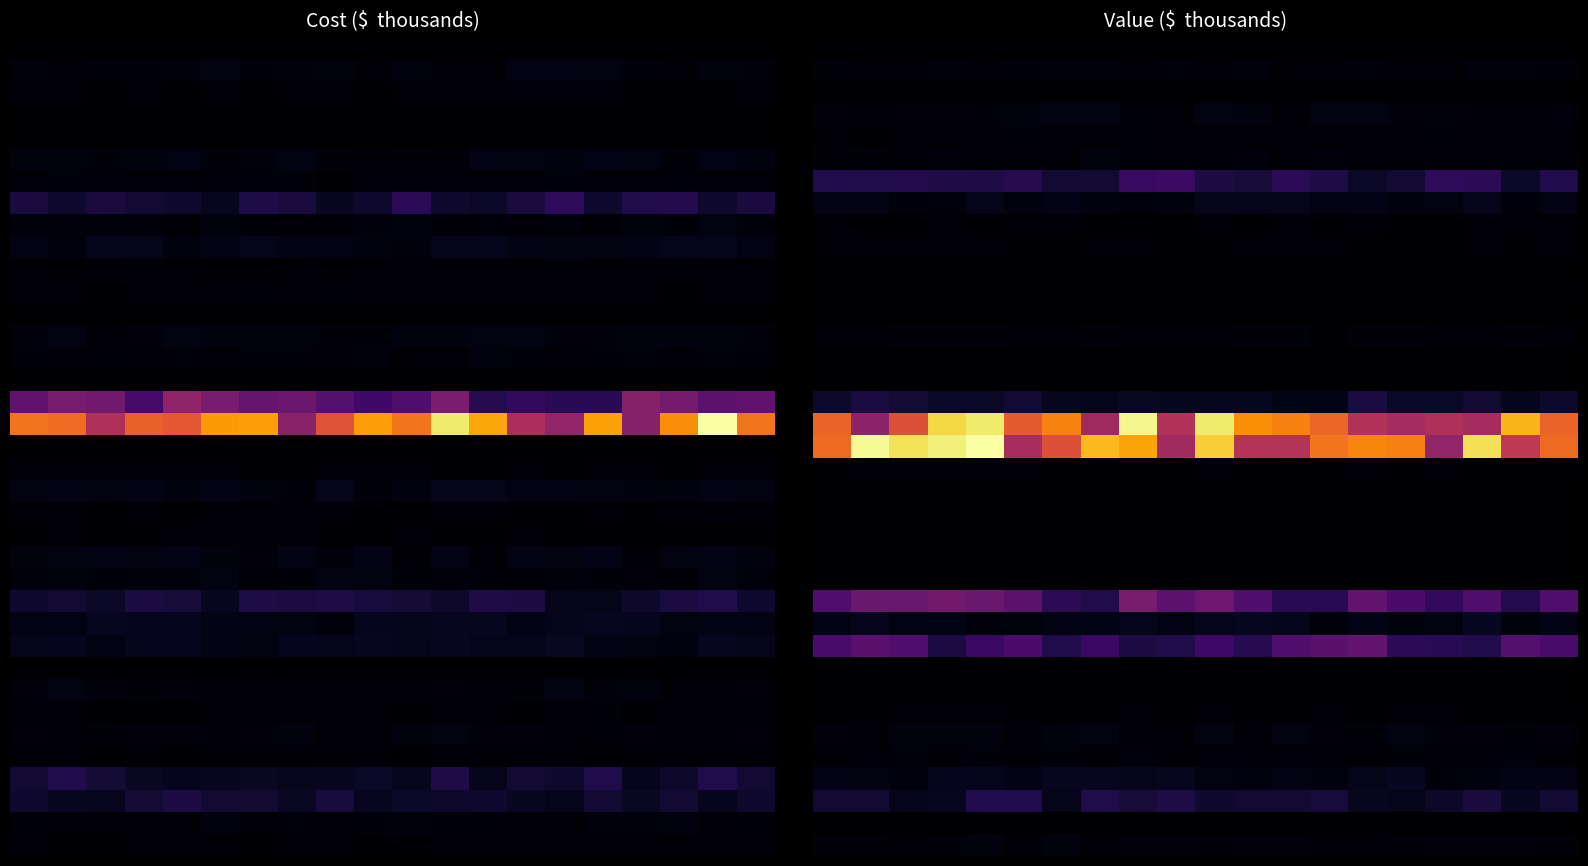

Count the number of data series in this chart.

37